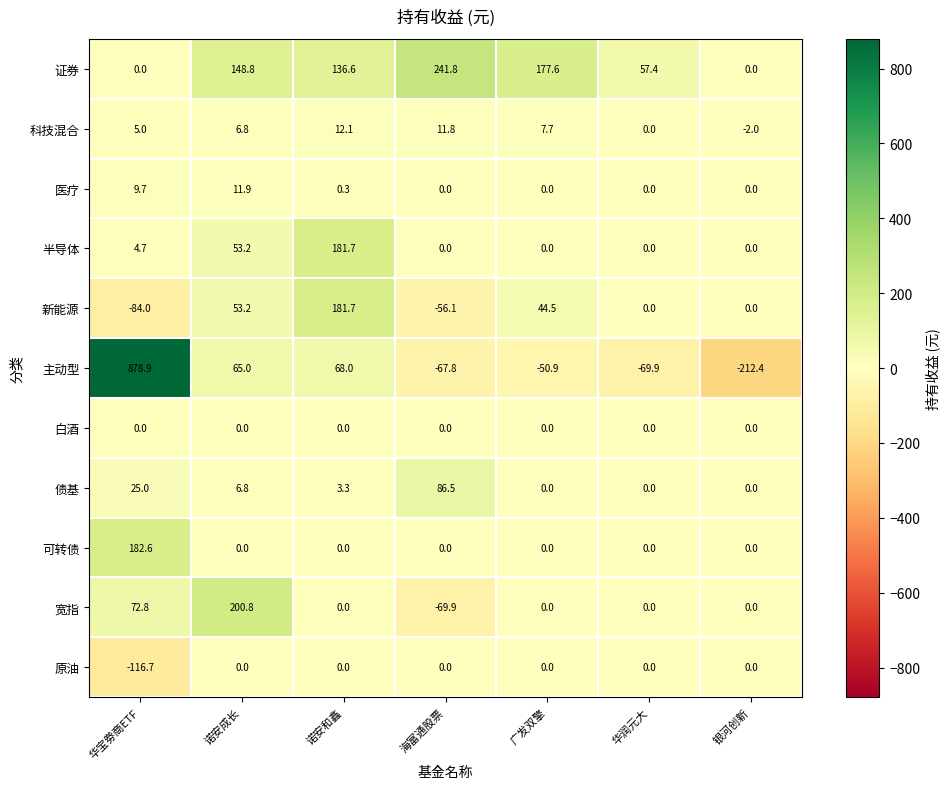

What is the sum of the 医疗 values at 华宝劵商ETF and 诺安成长?

21.6